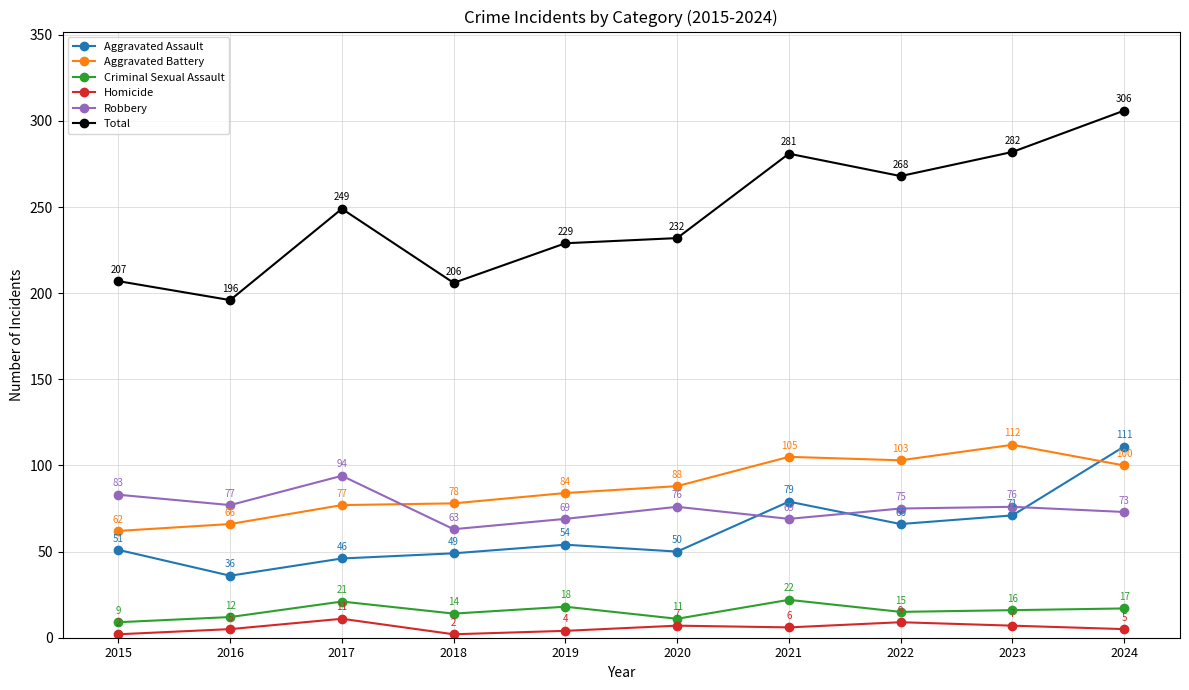

True or false: Homicide has more than 1 interior local peaks.

True